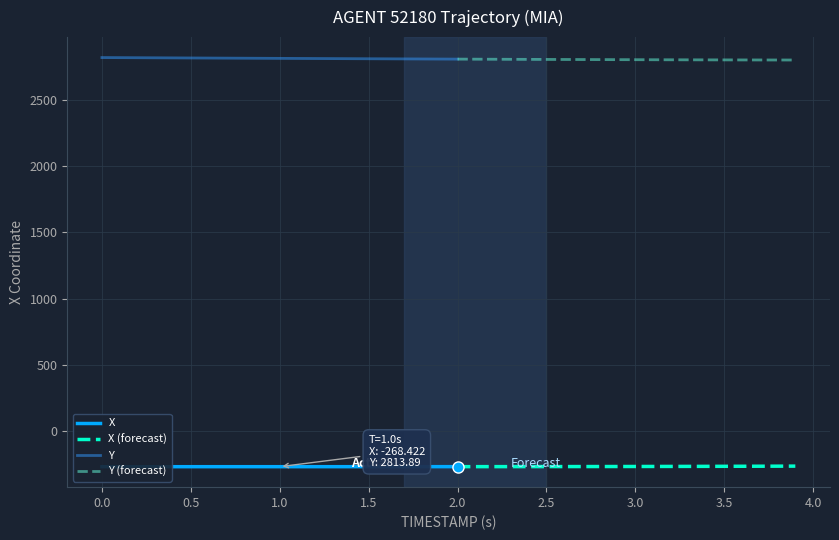

Rank the series by their maximum value, from highest to lowest.

Y, X